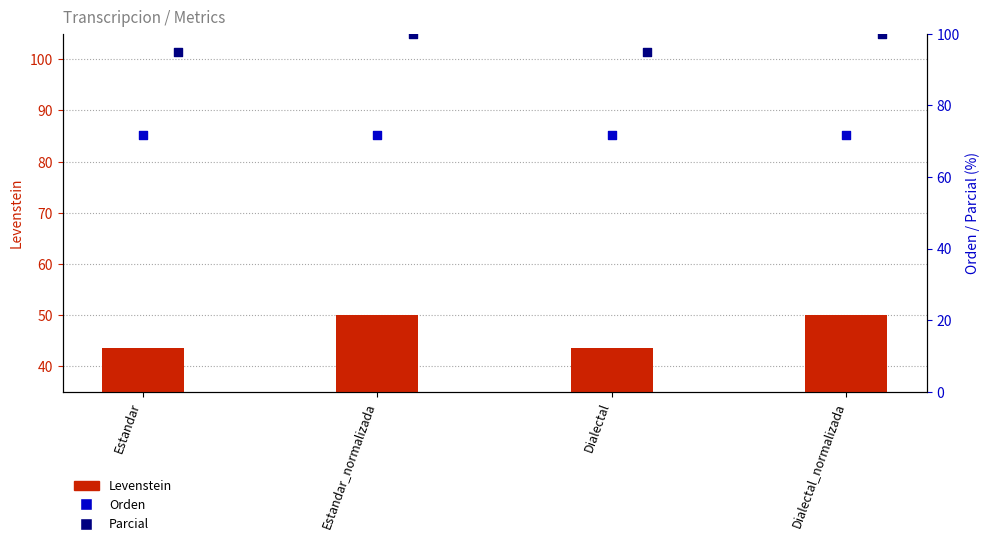

What is the total value across all series at Estandar?

210.2